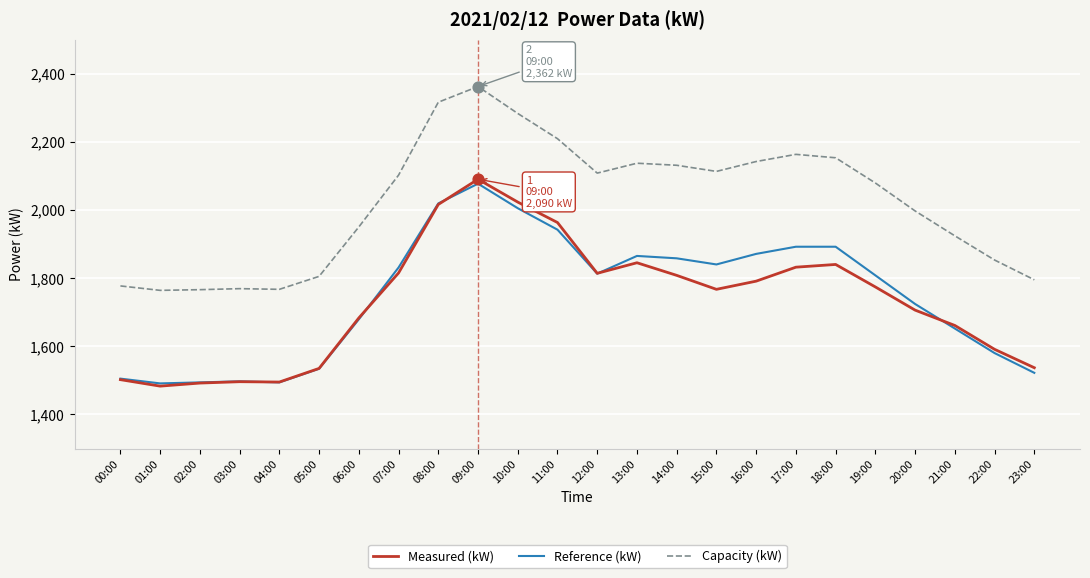

What are all the series names shown in the legend?

Measured (kW), Reference (kW), Capacity (kW)